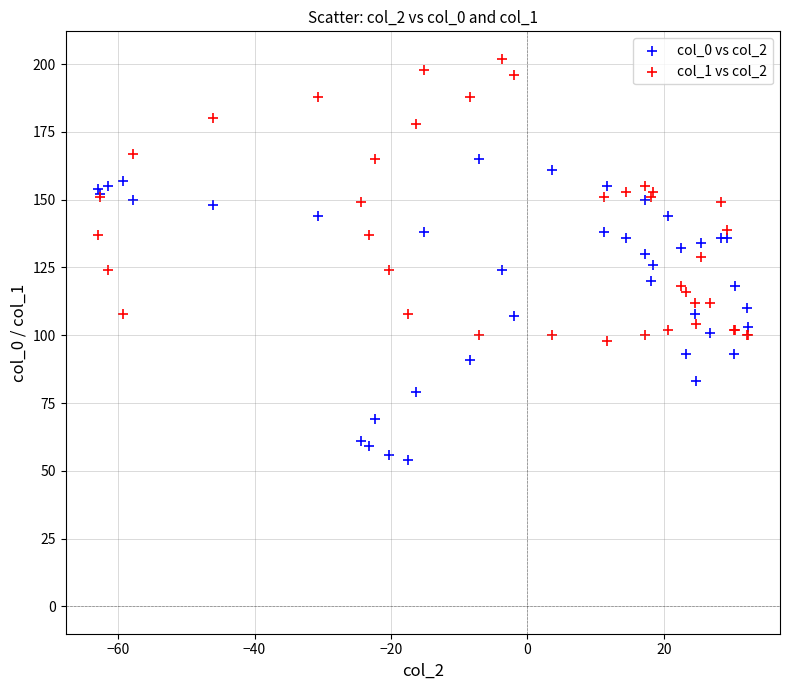

Which series reaches the maximum Y coordinate?

col_1 vs col_2